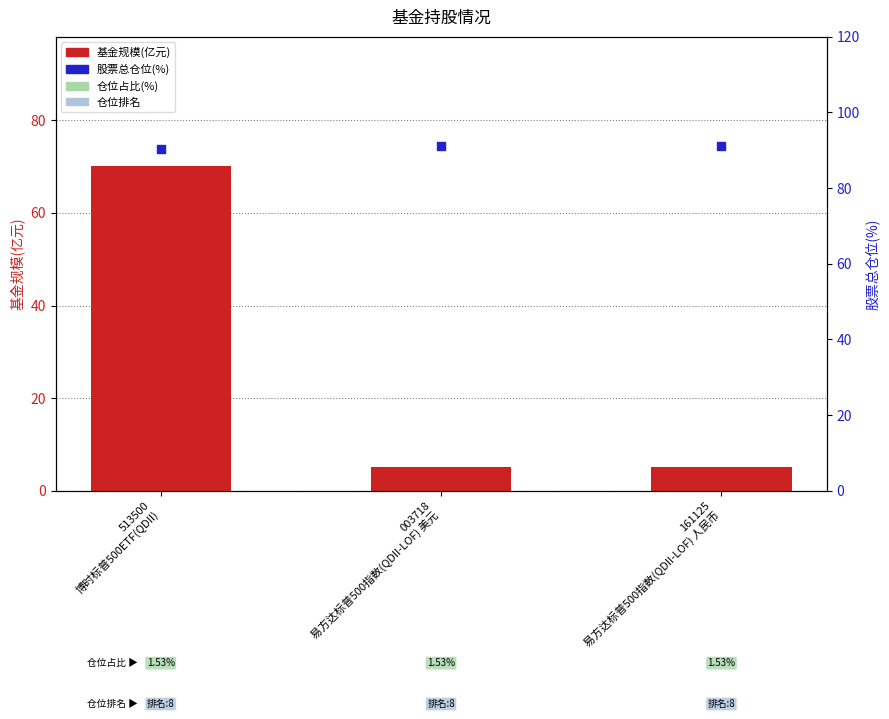

Which series has the largest Y range (max minus min)?

基金规模(亿元)